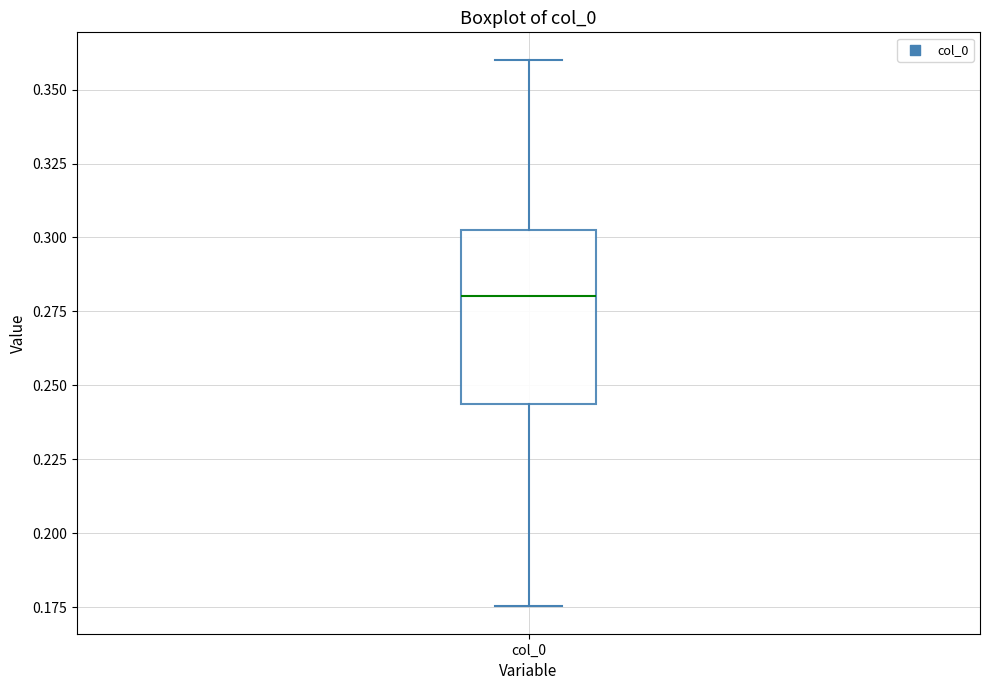

Read this box plot against the y-axis: the position of the median line, the range covered by the box, and the ends of both whiskers. The values are not printed on the chart, so give them approximately, as read against the axis.

median 0.280, box 0.245 to 0.300, whiskers 0.175 to 0.360